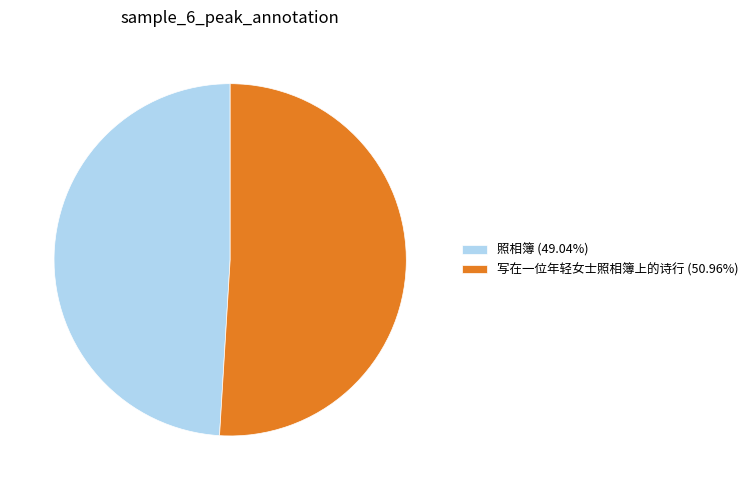

What is the majority slice?

写在一位年轻女士照相簿上的诗行